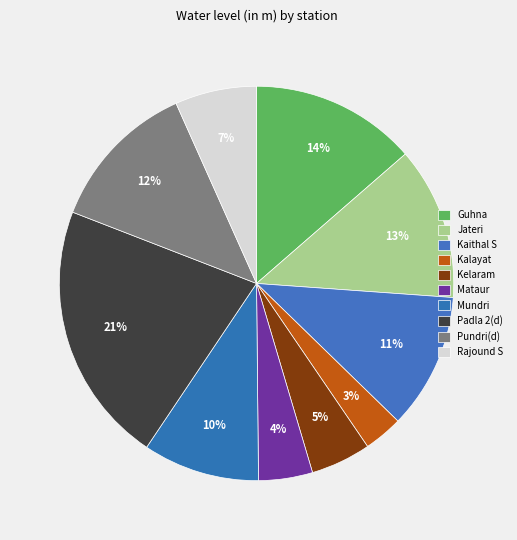

To the nearest percent, what is the average slice percentage?

10%